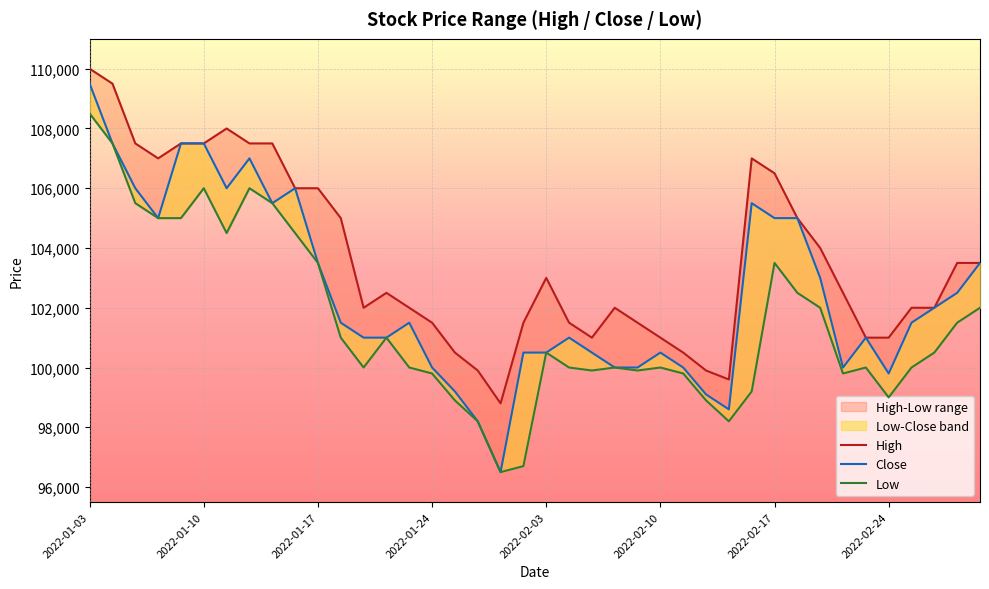

True or false: High has more than 0 points higher than both neighbors.

True